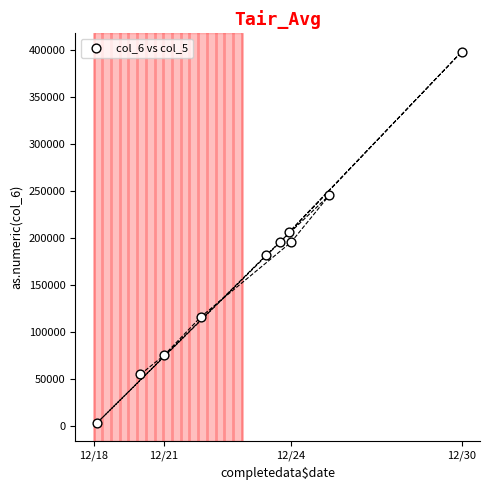

What is the range of X values (max minus min)?

295000